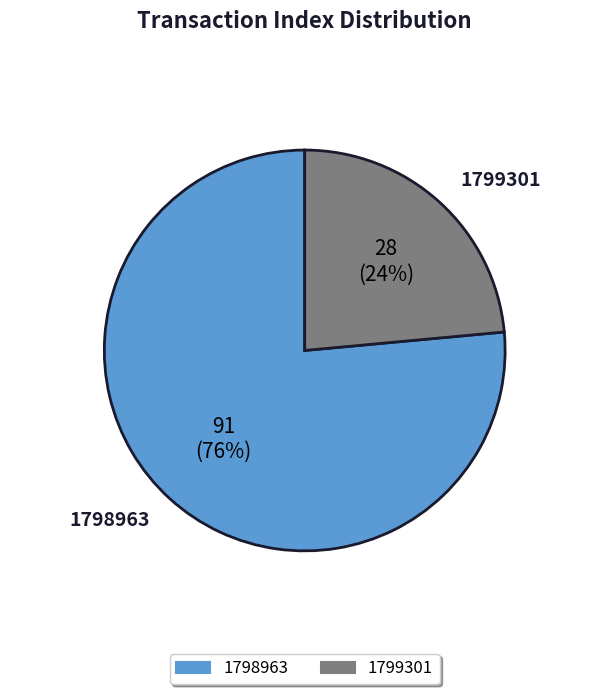

To the nearest percent, what portion does 1798963 represent?

76%